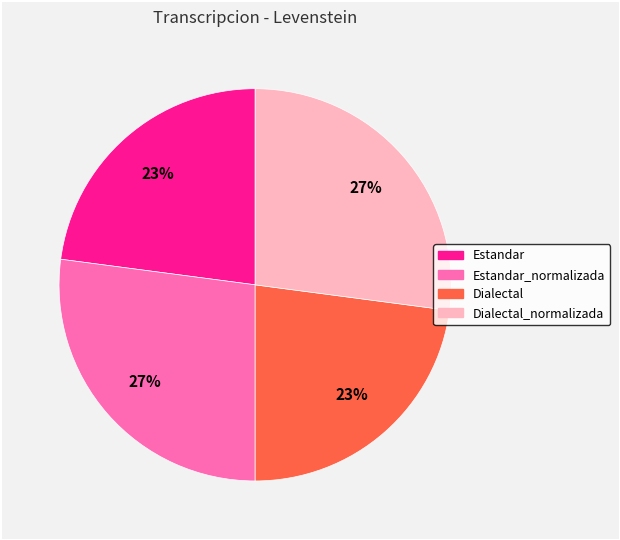

How many segments does this pie chart have?

4